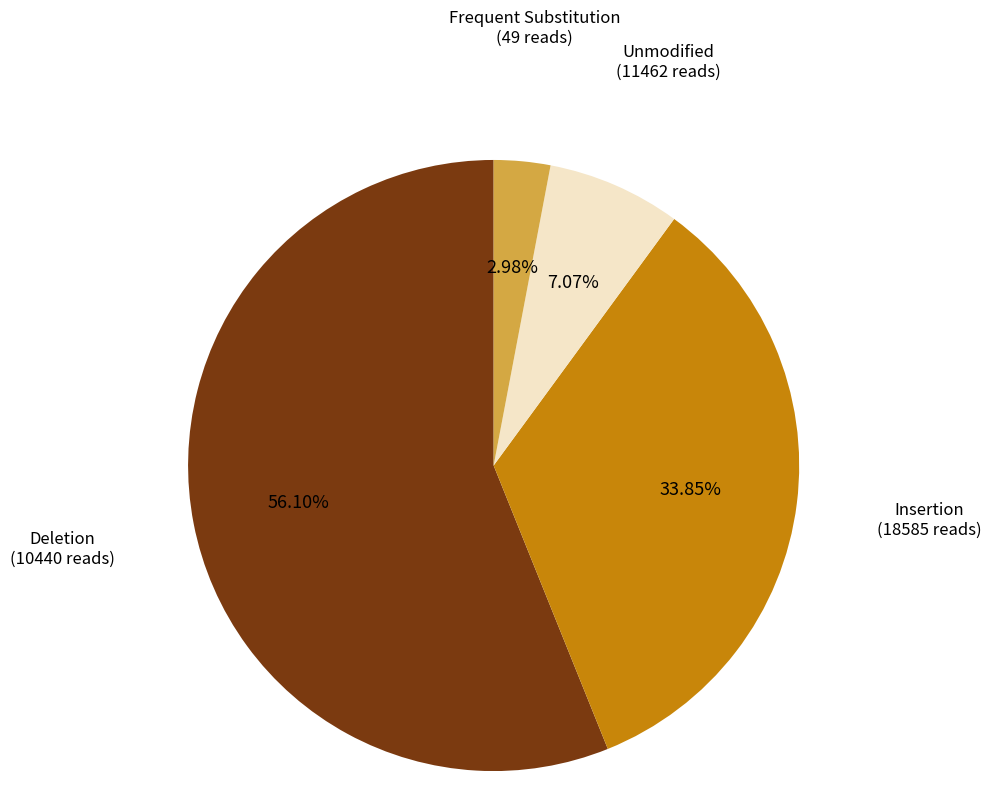

Do Frequent Substitution (49 reads) and Insertion (18585 reads) together represent more than half of the pie?

No